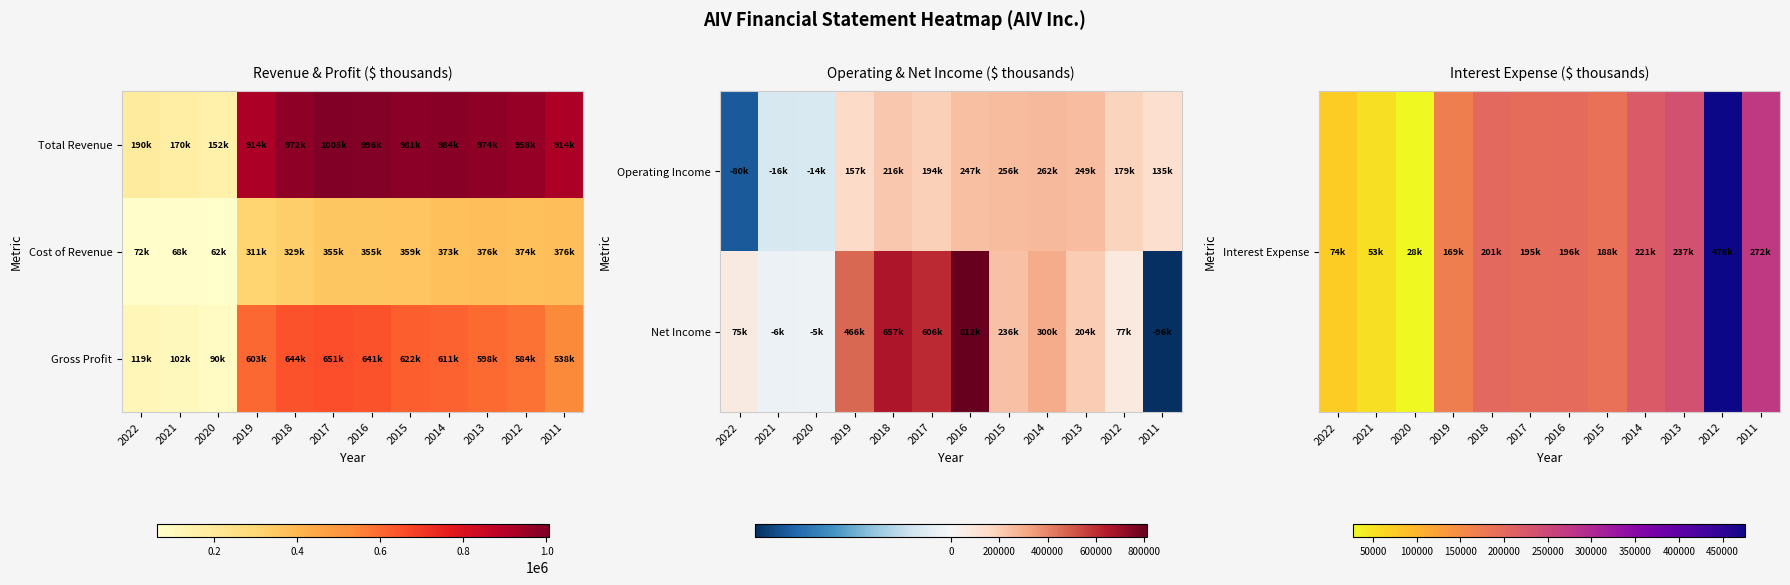

What is the maximum value for Net Income?

811600